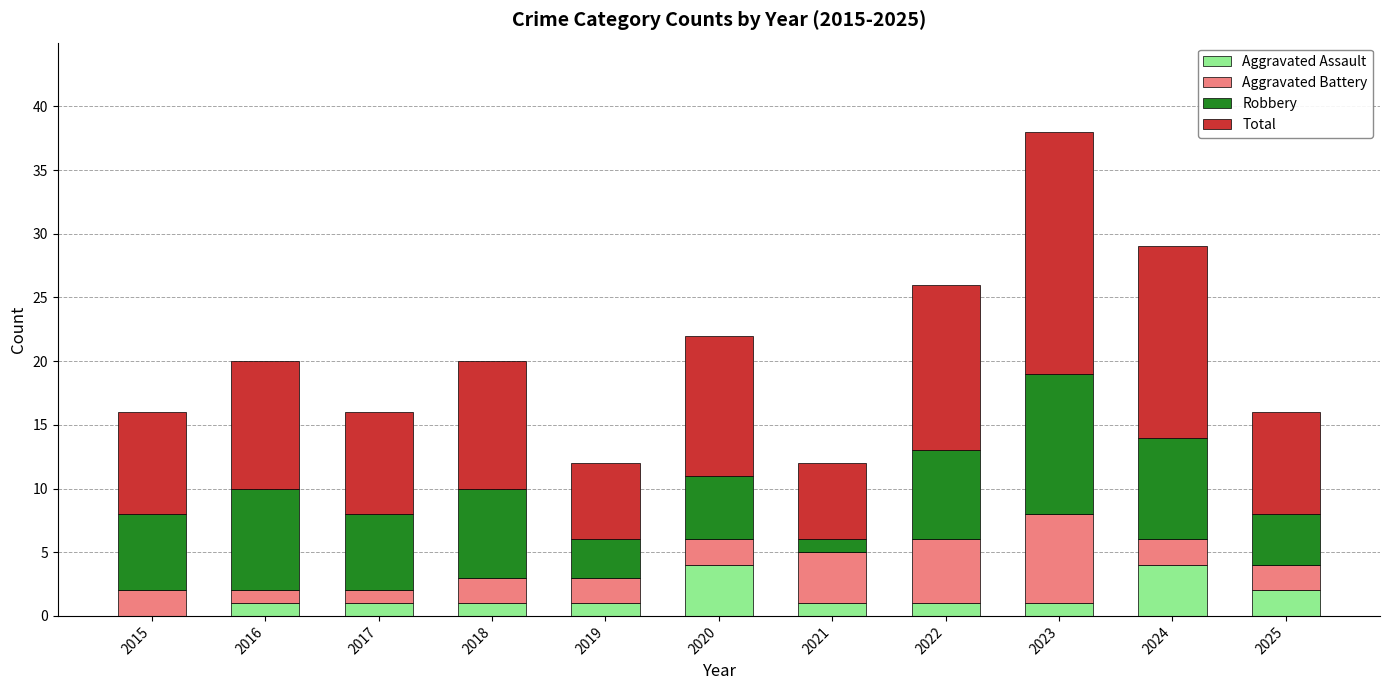

At which category is the sum across all series the highest?

2023